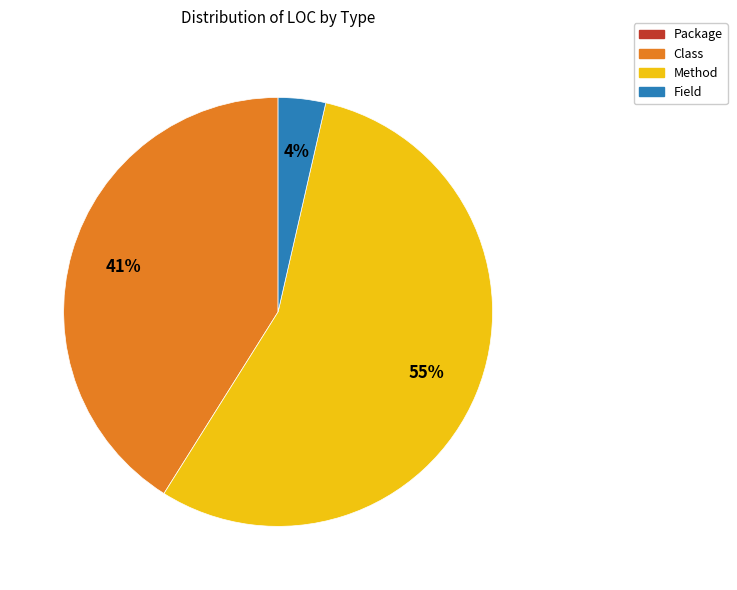

To the nearest percent, what percentage of the pie is Method?

55%